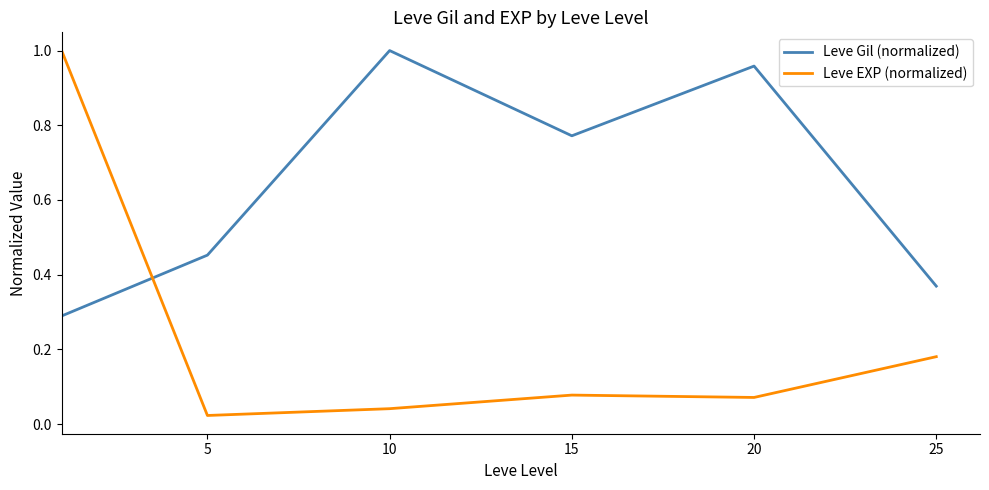

Which series has the largest total across all categories?

Leve Gil (normalized)